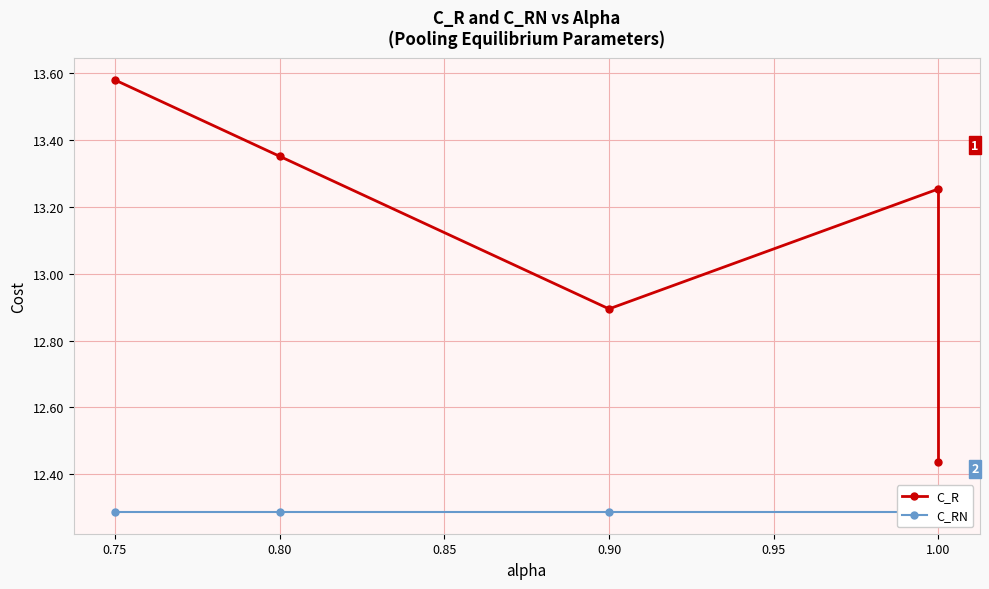

Which has a higher value, 1.00 or 0.80?

0.80